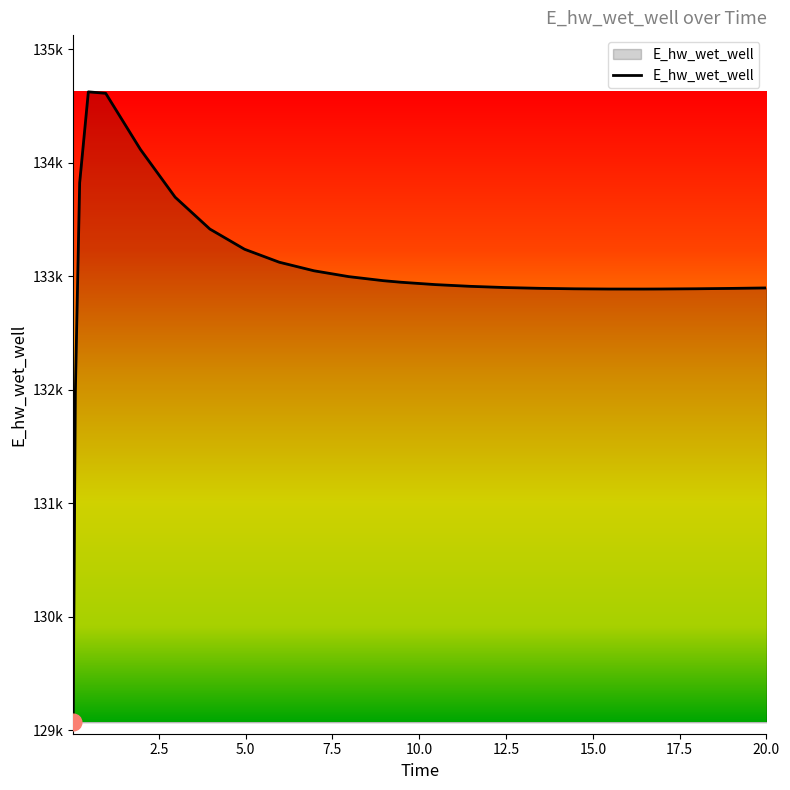

Does the chart display data point markers on the line(s)?

No